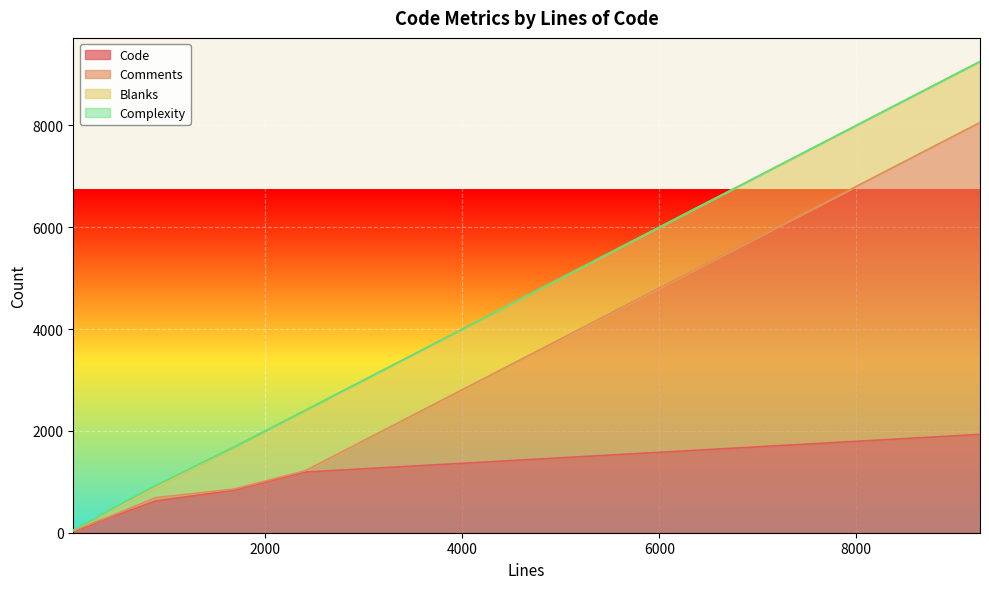

Which series has the widest spread of values?

Comments